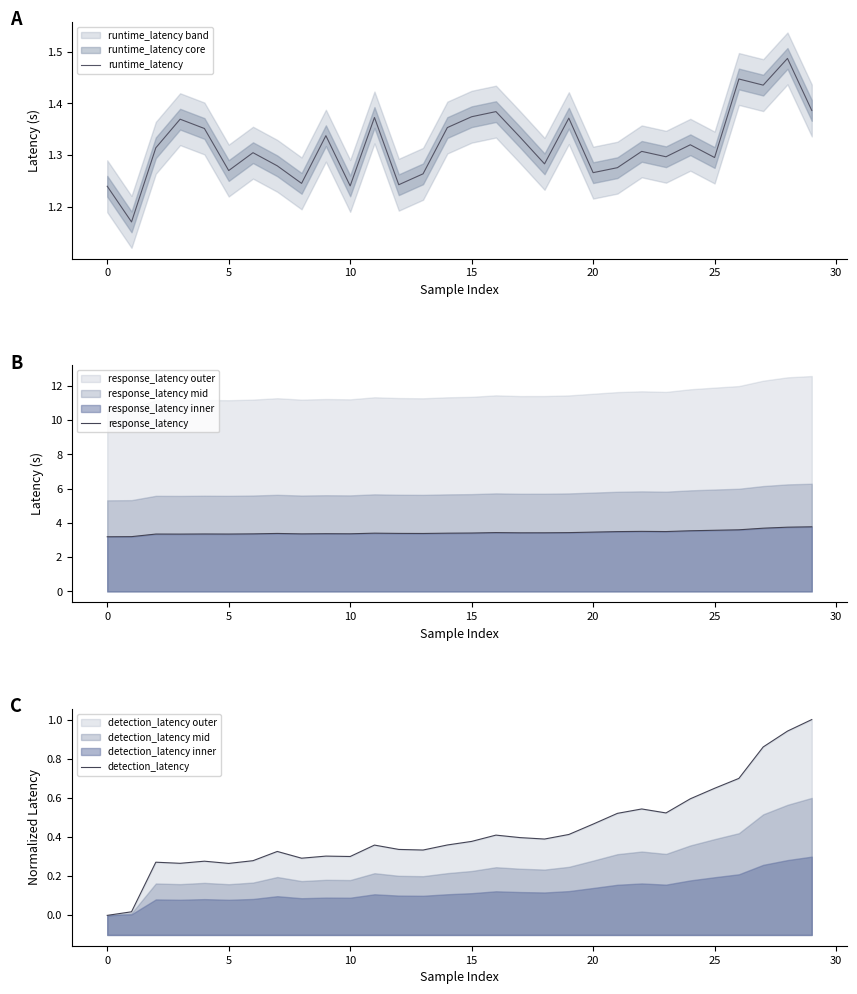

How many lines are shown in the chart?

3